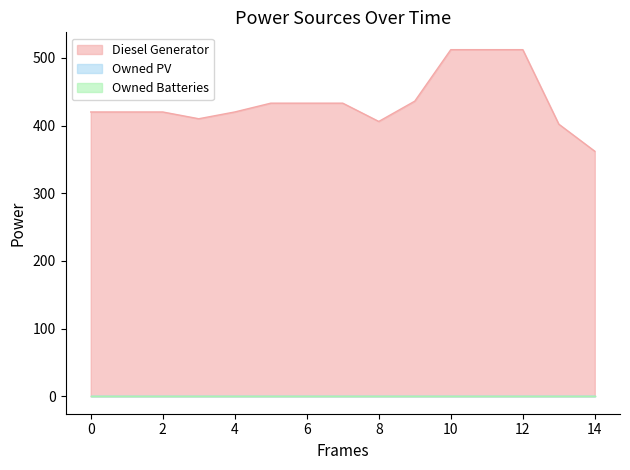

How many lines are shown in the chart?

3